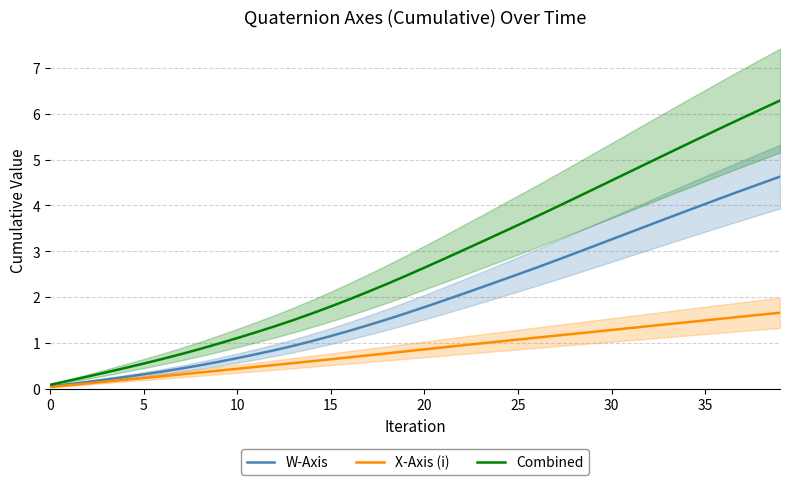

True or false: X-Axis (i) has a value of 1.1 at 26.

True